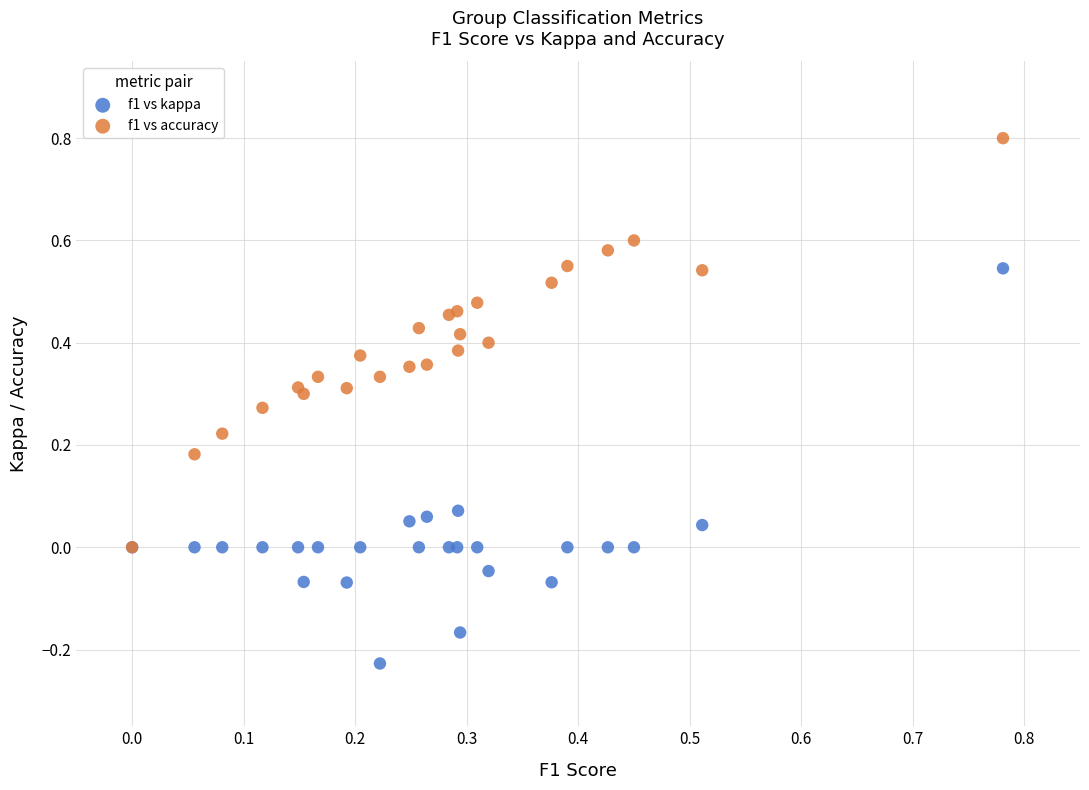

What are all the series names shown in the legend?

f1 vs kappa, f1 vs accuracy